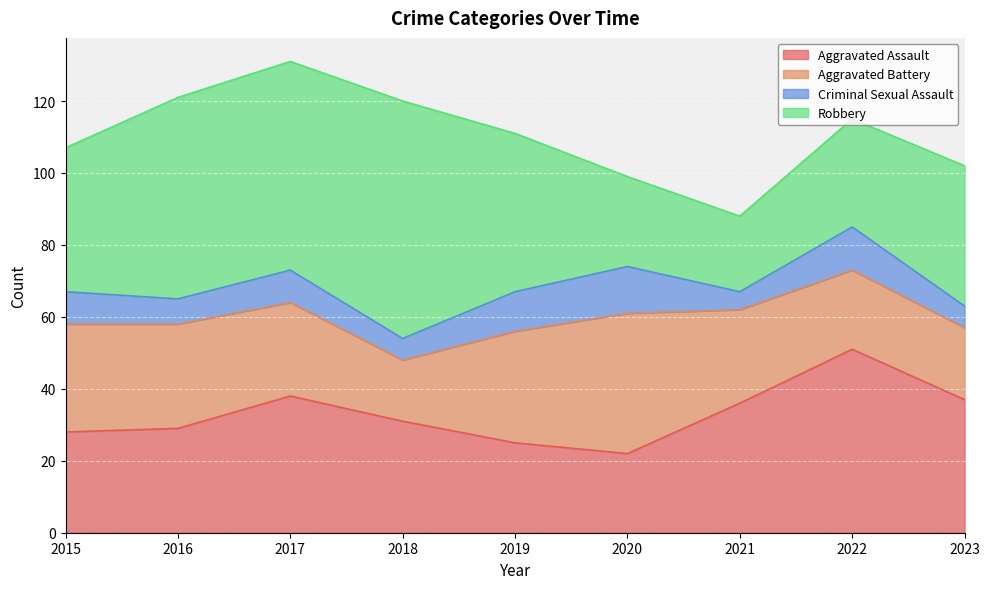

Reading left to right, extract all data points from this chart.

Aggravated Assault: 28	29	38	31	25	22	36	51	37
Aggravated Battery: 30	29	26	17	31	39	26	22	20
Criminal Sexual Assault: 9	7	9	6	11	13	5	12	6
Robbery: 40	56	58	66	44	25	21	30	39